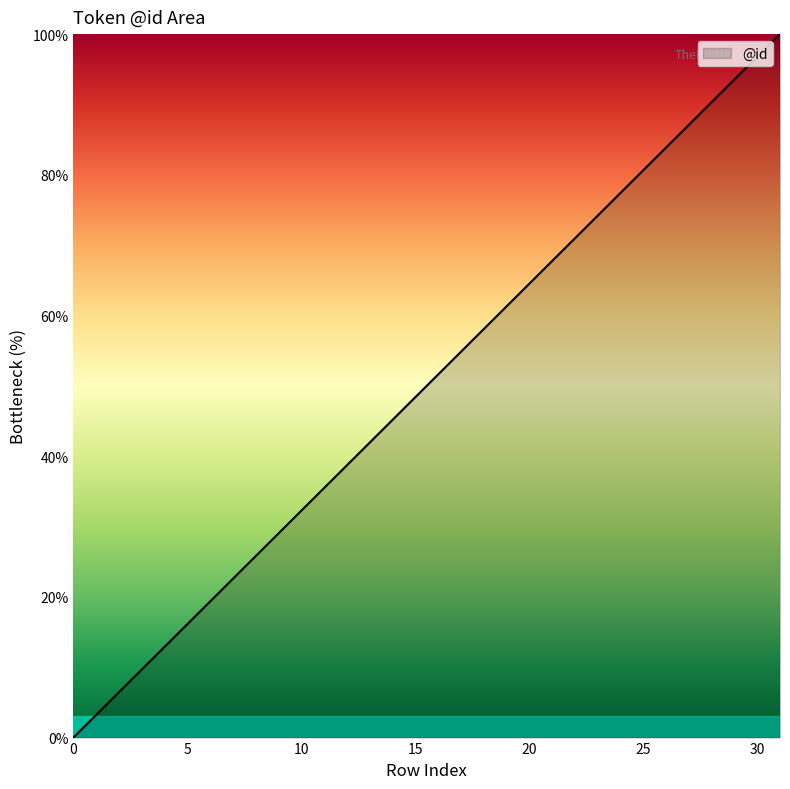

How many lines are shown in the chart?

1